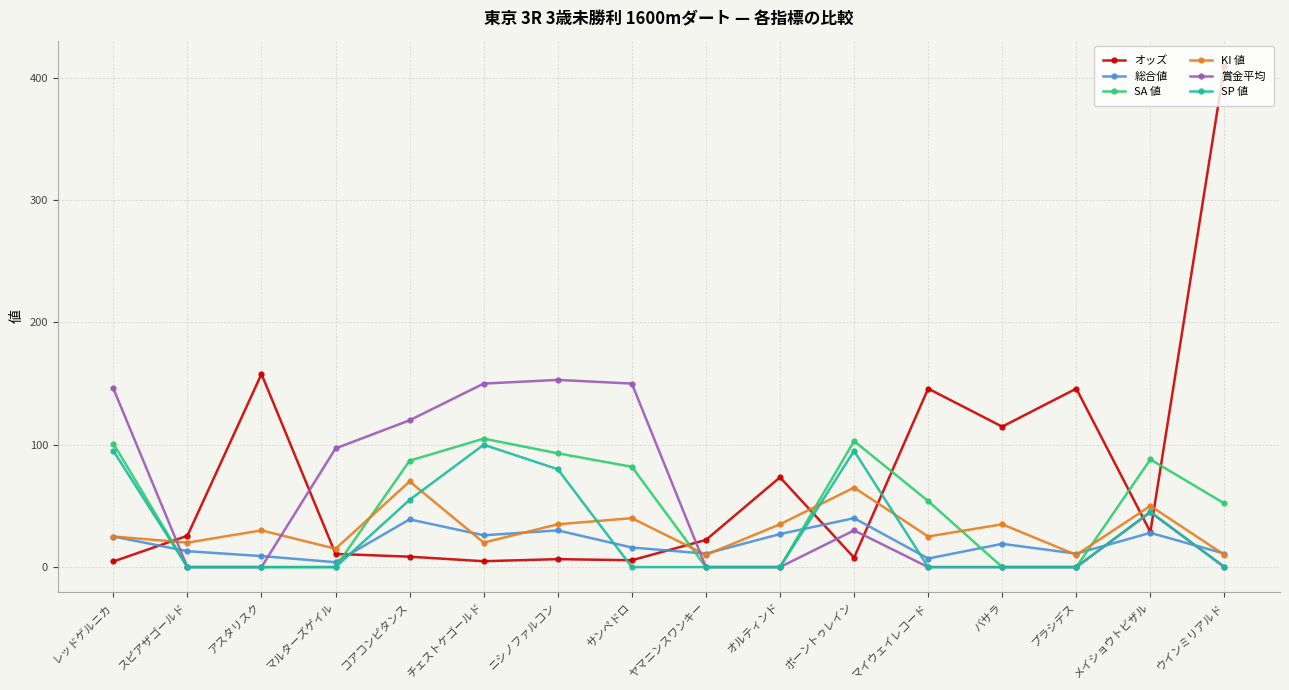

How many interior local valleys does the 総合値 series have?

5